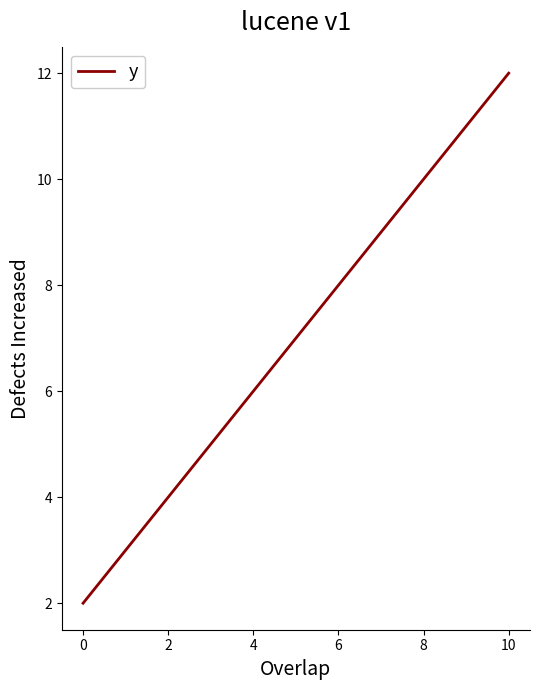

How many categories are shown in the chart?

11